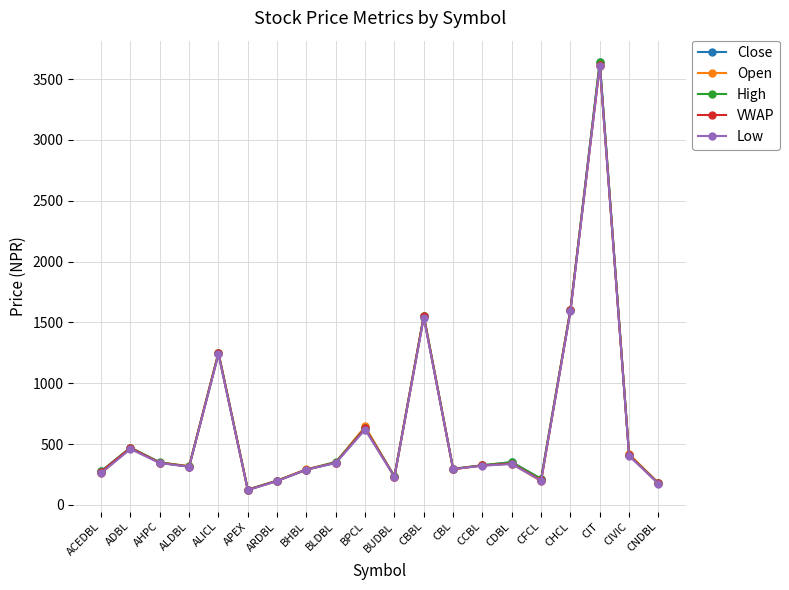

What is the greatest value displayed?

3640